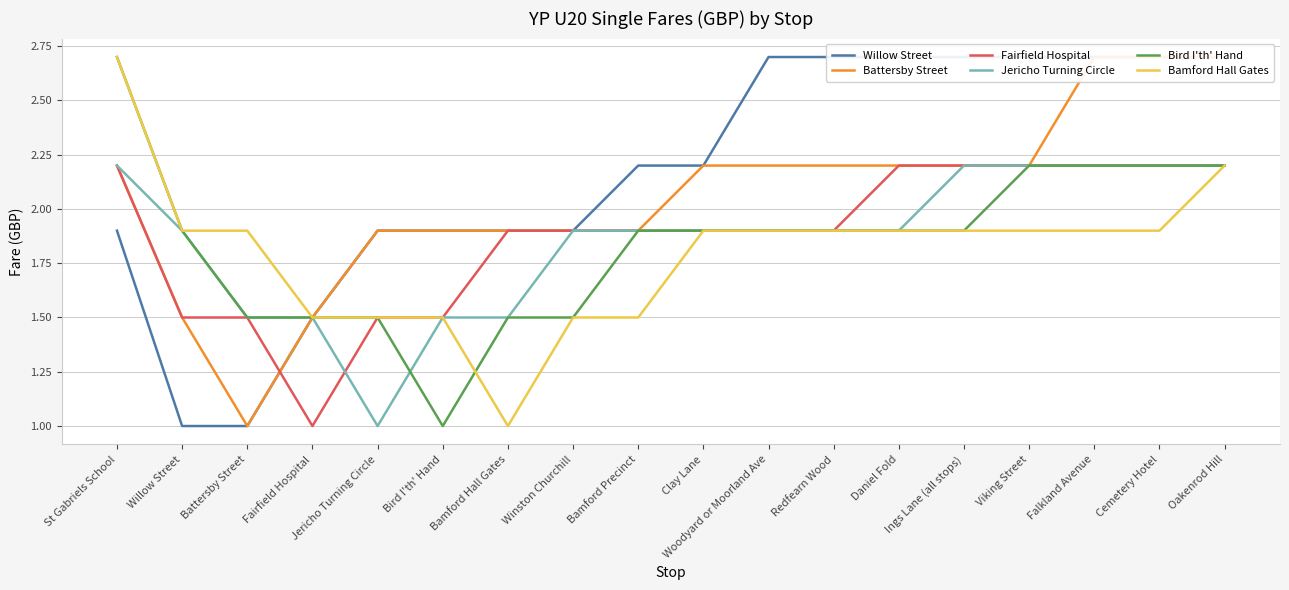

What is the difference between the highest and lowest values at Viking Street?

0.8